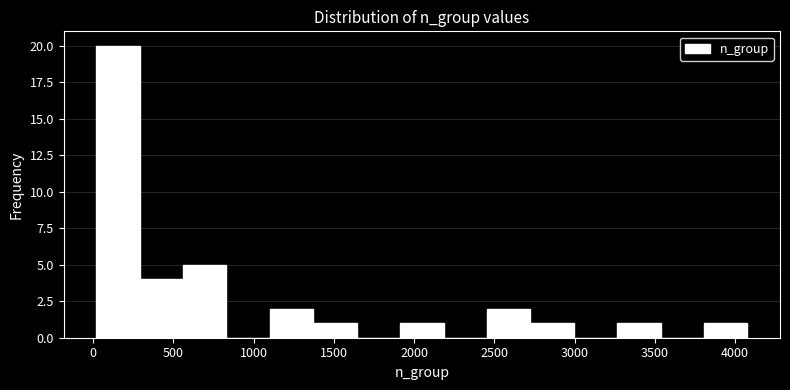

Reading left to right, transcribe this chart: for each bar, give the range it covers on the x-axis and its height. Neither the bar edges nor the heights are printed on the chart, so give them approximately, as read against the axes.

0 to 300: 20
300 to 550: 4
550 to 850: 5
850 to 1100: 0
1100 to 1350: 2
1350 to 1650: 1
1650 to 1900: 0
1900 to 2200: 1
2200 to 2450: 0
2450 to 2700: 2
2700 to 3000: 1
3000 to 3250: 0
3250 to 3550: 1
3550 to 3800: 0
3800 to 4100: 1